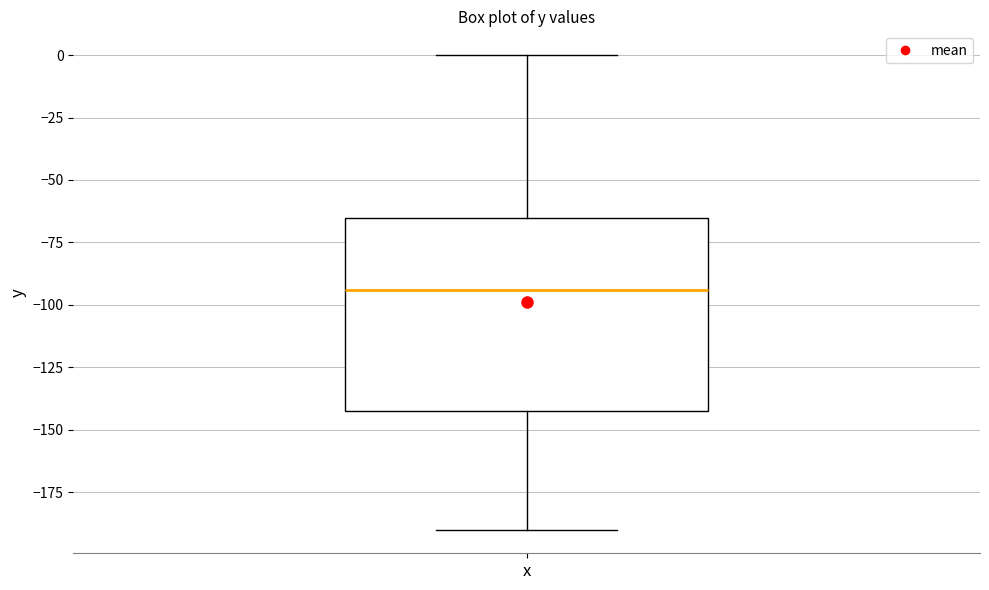

Read this box plot against the y-axis: the position of the median line, the range covered by the box, and the ends of both whiskers. The values are not printed on the chart, so give them approximately, as read against the axis.

median -95, box -140 to -65, whiskers -190 to 0